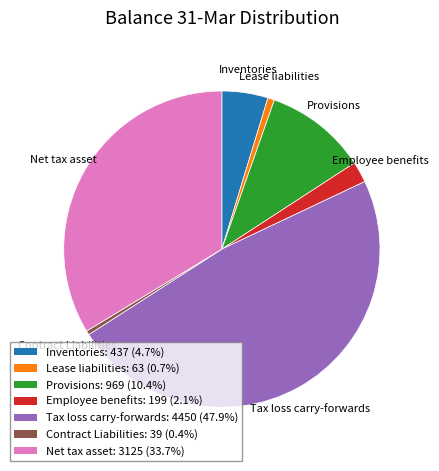

Count the number of slices in the pie.

7